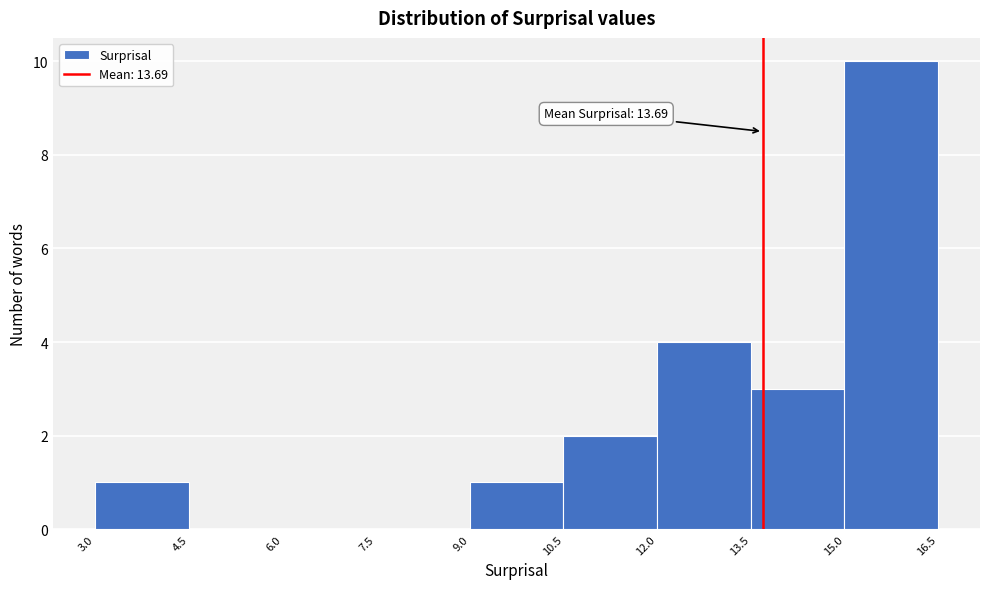

Over which range of the x-axis is the bar tallest?

15.0 to 16.5